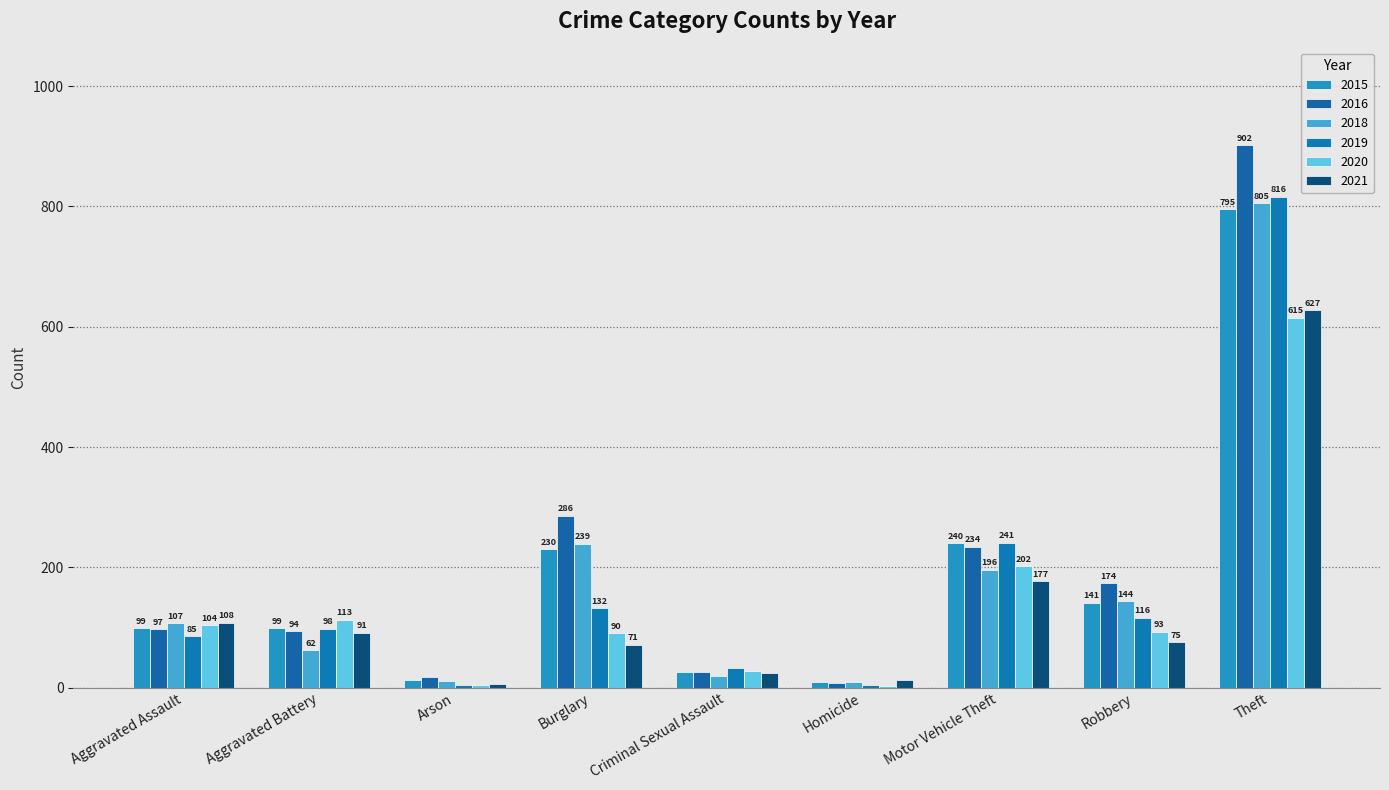

What is the greatest value displayed?

902